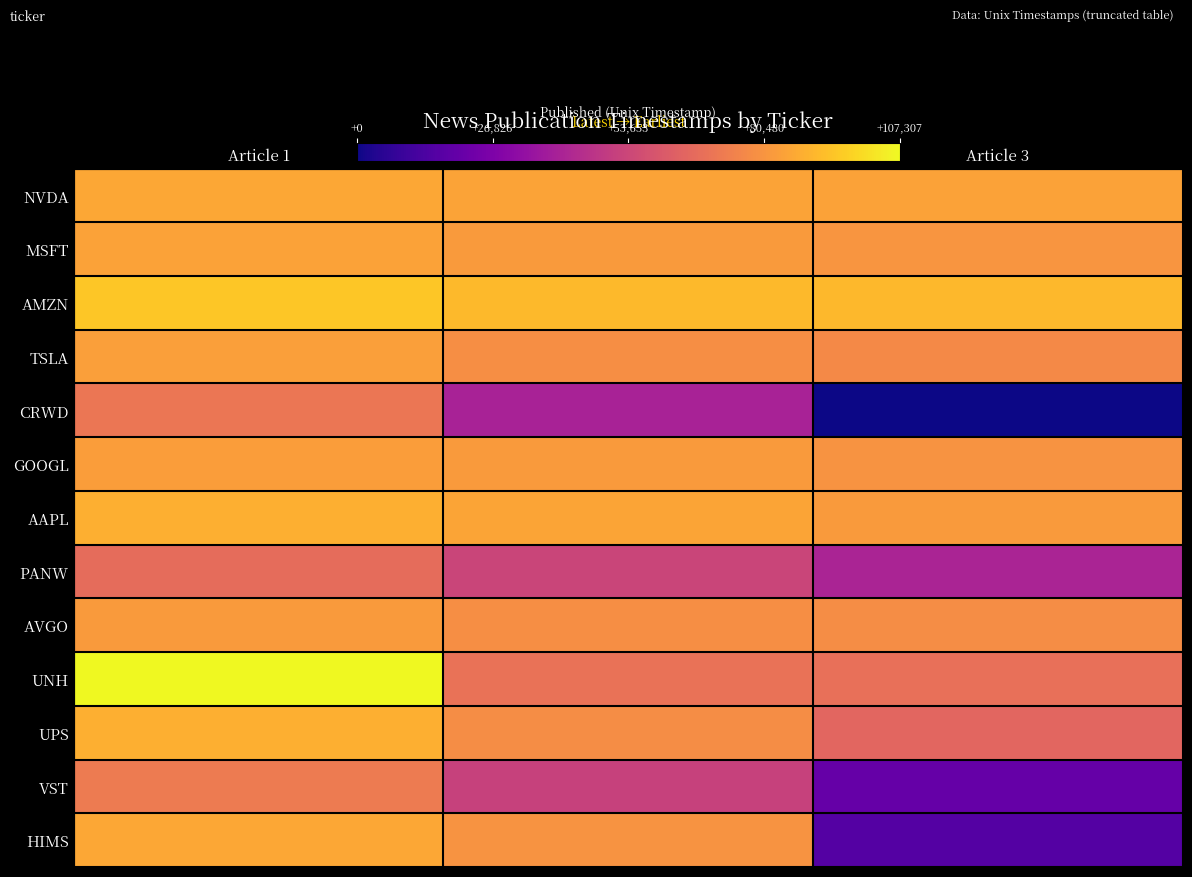

Rank the series by their maximum value, from lowest to highest.

PANW, CRWD, VST, AVGO, GOOGL, TSLA, MSFT, HIMS, NVDA, AAPL, UPS, AMZN, UNH